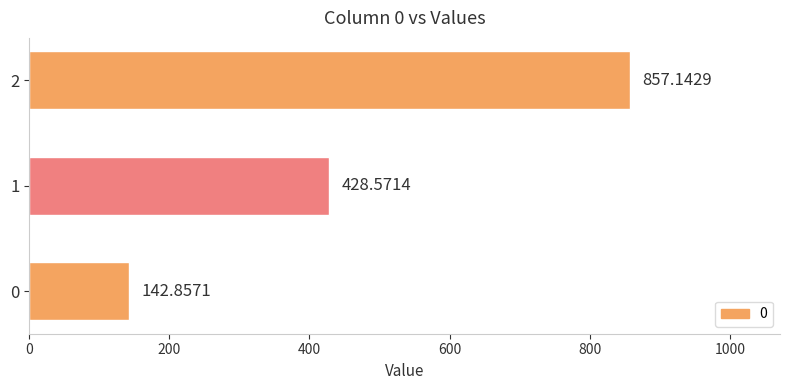

List the labels in order of value, largest first.

2, 1, 0